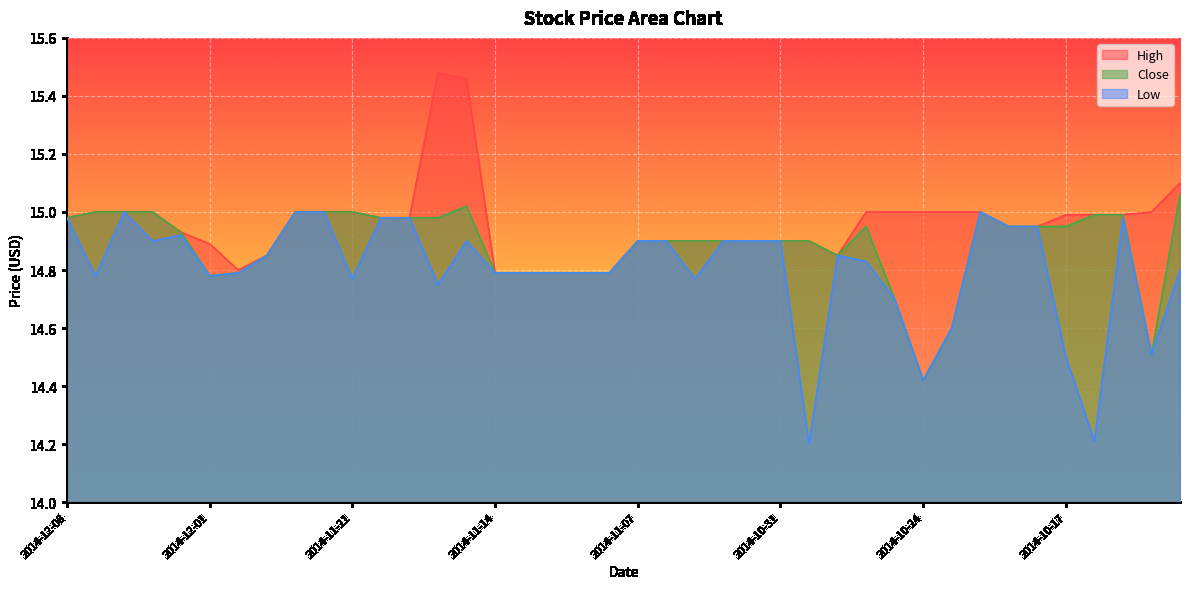

Reading right to left, transcribe all the data shown in this chart.

High: 2014-10-13=15.1	2014-10-14=15.0	2014-10-15=15.0	2014-10-16=15.0	2014-10-17=15.0	2014-10-20=14.9	2014-10-21=14.9	2014-10-22=15.0	2014-10-23=15.0	2014-10-24=15.0	2014-10-27=15.0	2014-10-28=15.0	2014-10-29=14.8	2014-10-30=14.9	2014-10-31=14.9	2014-11-03=14.9	2014-11-04=14.9	2014-11-05=14.9	2014-11-06=14.9	2014-11-07=14.9	2014-11-10=14.8	2014-11-11=14.8	2014-11-12=14.8	2014-11-13=14.8	2014-11-14=14.8	2014-11-17=15.5	2014-11-18=15.5	2014-11-19=15.0	2014-11-20=15.0	2014-11-21=15.0	2014-11-24=15.0	2014-11-25=15.0	2014-11-26=14.8	2014-11-28=14.8	2014-12-01=14.9	2014-12-02=14.9	2014-12-03=15.0	2014-12-04=15.0	2014-12-05=15.0	2014-12-08=15.0
Close: 2014-10-13=15.1	2014-10-14=14.5	2014-10-15=15.0	2014-10-16=15.0	2014-10-17=14.9	2014-10-20=14.9	2014-10-21=14.9	2014-10-22=15.0	2014-10-23=14.6	2014-10-24=14.4	2014-10-27=14.7	2014-10-28=14.9	2014-10-29=14.8	2014-10-30=14.9	2014-10-31=14.9	2014-11-03=14.9	2014-11-04=14.9	2014-11-05=14.9	2014-11-06=14.9	2014-11-07=14.9	2014-11-10=14.8	2014-11-11=14.8	2014-11-12=14.8	2014-11-13=14.8	2014-11-14=14.8	2014-11-17=15.0	2014-11-18=15.0	2014-11-19=15.0	2014-11-20=15.0	2014-11-21=15.0	2014-11-24=15.0	2014-11-25=15.0	2014-11-26=14.8	2014-11-28=14.8	2014-12-01=14.8	2014-12-02=14.9	2014-12-03=15.0	2014-12-04=15.0	2014-12-05=15.0	2014-12-08=15.0
Low: 2014-10-13=14.8	2014-10-14=14.5	2014-10-15=15.0	2014-10-16=14.2	2014-10-17=14.5	2014-10-20=14.9	2014-10-21=14.9	2014-10-22=15.0	2014-10-23=14.6	2014-10-24=14.4	2014-10-27=14.7	2014-10-28=14.8	2014-10-29=14.8	2014-10-30=14.2	2014-10-31=14.9	2014-11-03=14.9	2014-11-04=14.9	2014-11-05=14.8	2014-11-06=14.9	2014-11-07=14.9	2014-11-10=14.8	2014-11-11=14.8	2014-11-12=14.8	2014-11-13=14.8	2014-11-14=14.8	2014-11-17=14.9	2014-11-18=14.8	2014-11-19=15.0	2014-11-20=15.0	2014-11-21=14.8	2014-11-24=15.0	2014-11-25=15.0	2014-11-26=14.8	2014-11-28=14.8	2014-12-01=14.8	2014-12-02=14.9	2014-12-03=14.9	2014-12-04=15.0	2014-12-05=14.8	2014-12-08=15.0